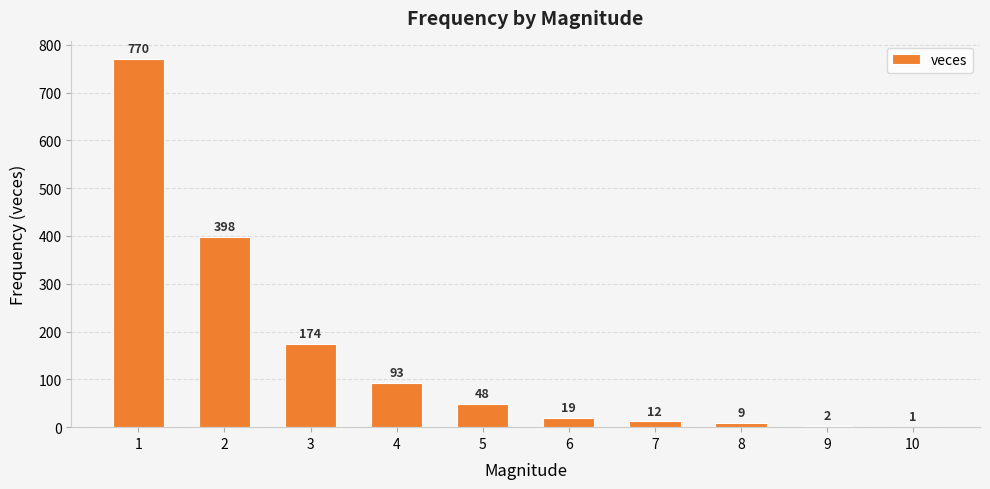

The chart shows a value of 9 at 8. True or false?

True